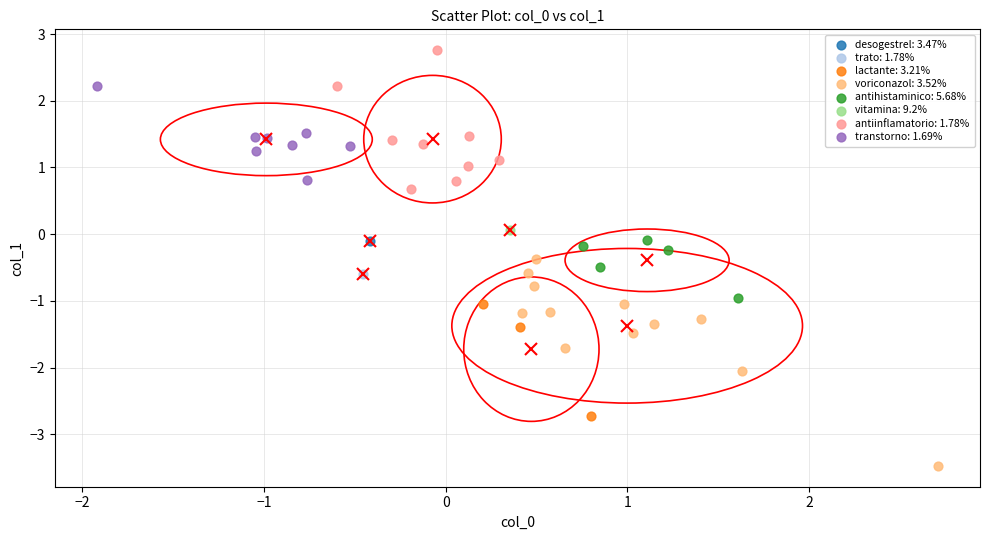

Which series contains the highest Y value?

antiinflamatorio: 1.78%